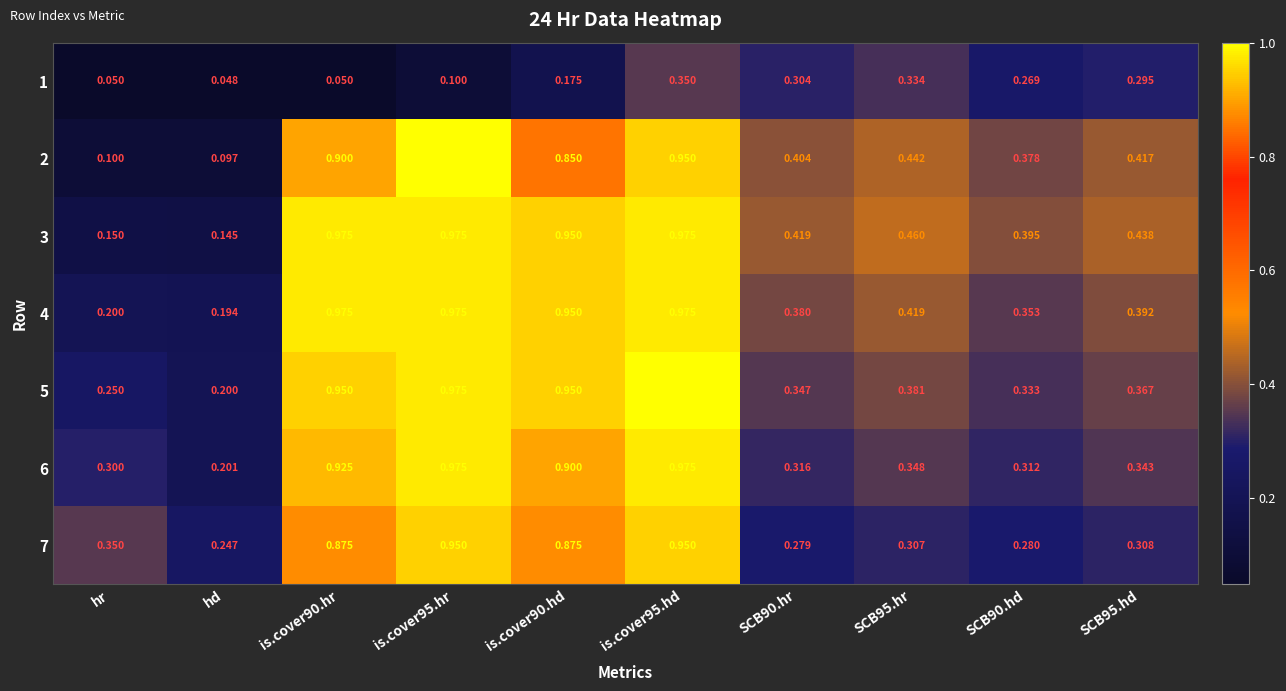

Where is 3 nearest to the value 0?

hd